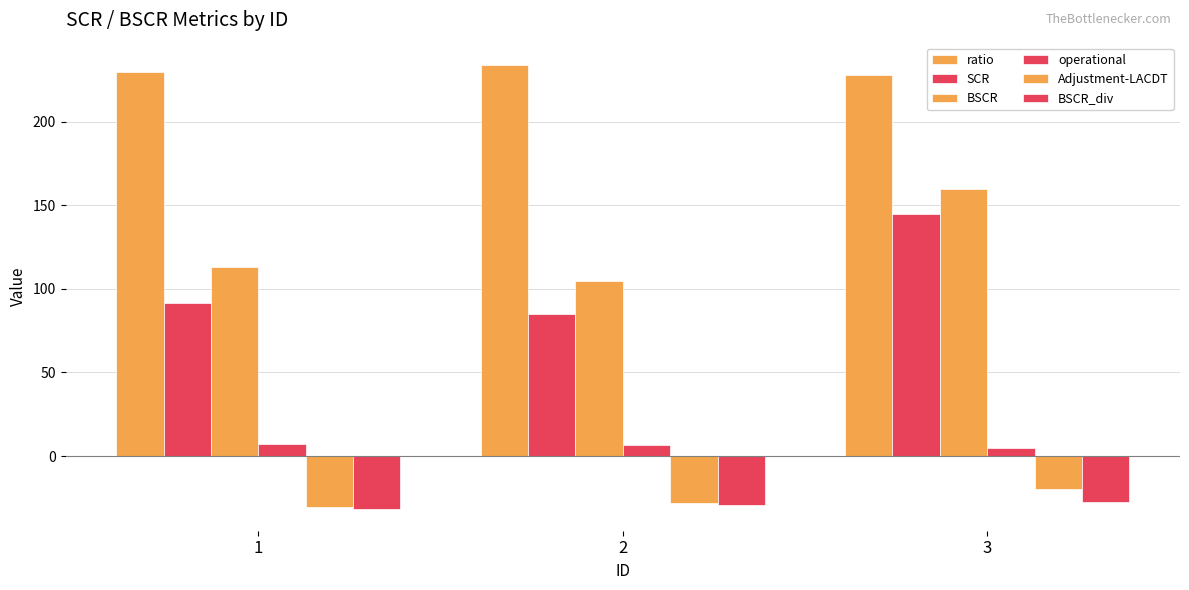

How many distinct data groups are displayed?

6